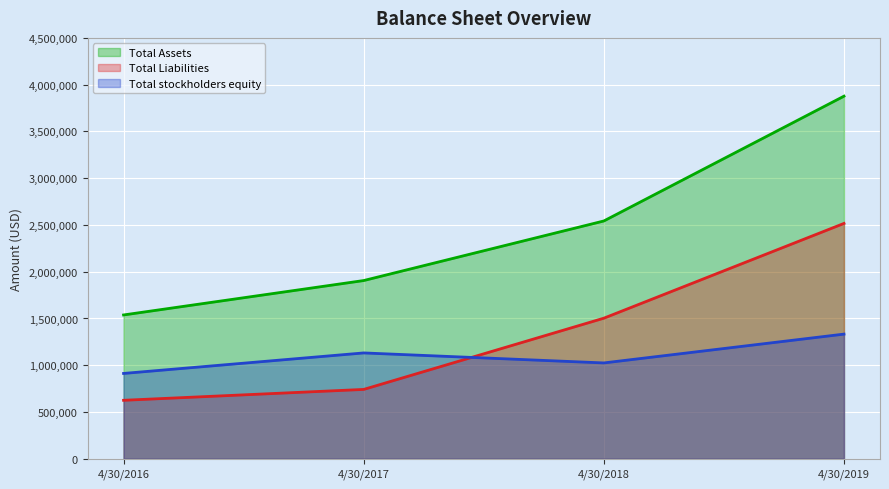

How many lines are shown in the chart?

3